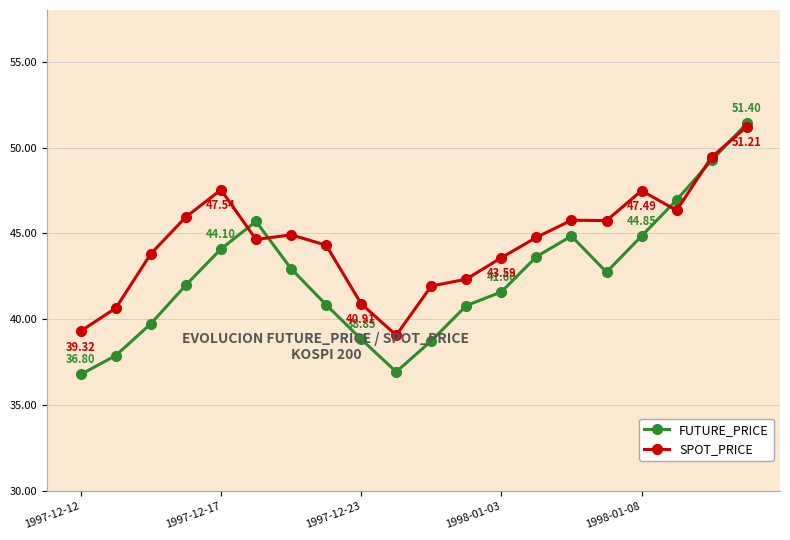

Which series has the largest total across all categories?

SPOT_PRICE